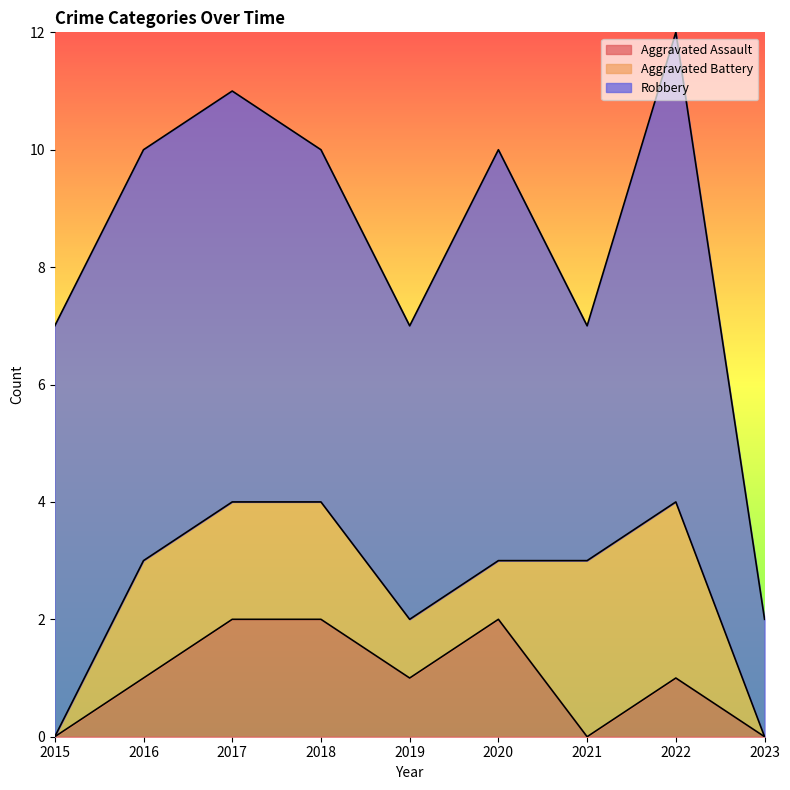

Is it true that Aggravated Battery equals 2 at 2020?

False